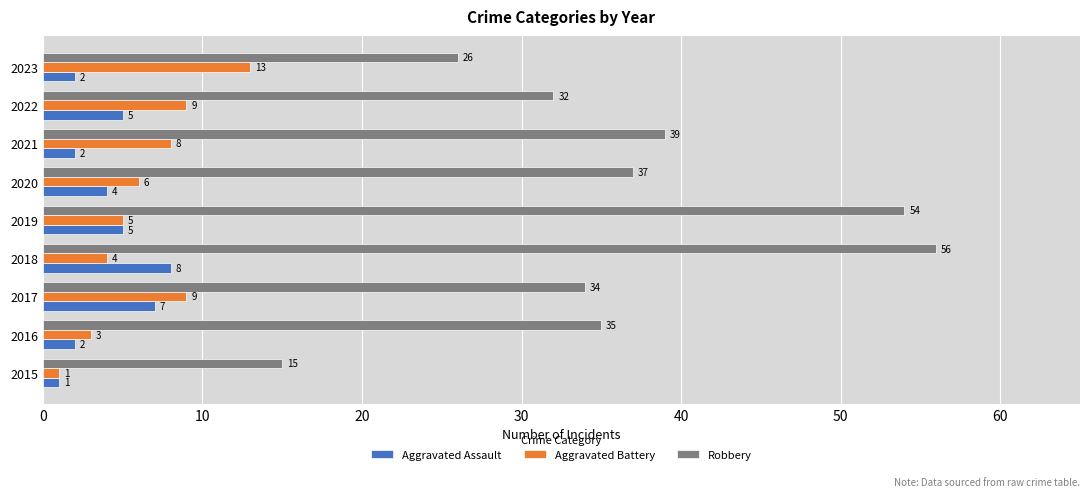

Which series has the largest range (max minus min)?

Robbery